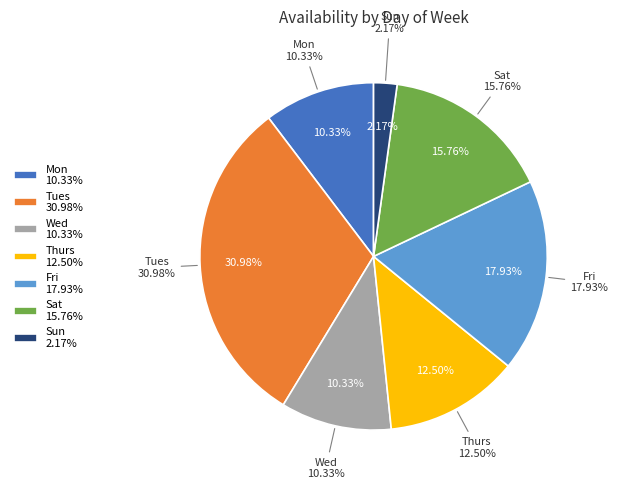

What percentage do Thurs and Sun together represent?

14.7%